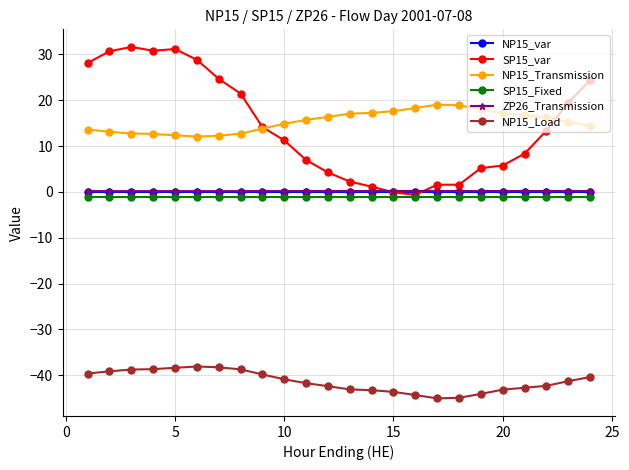

Does the chart have visible grid lines?

Yes